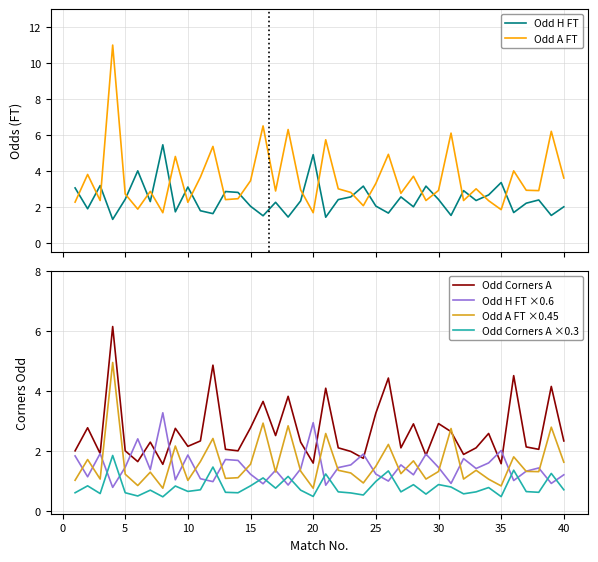

What is the average value of the Odd Corners A ×0.3 series?

0.8